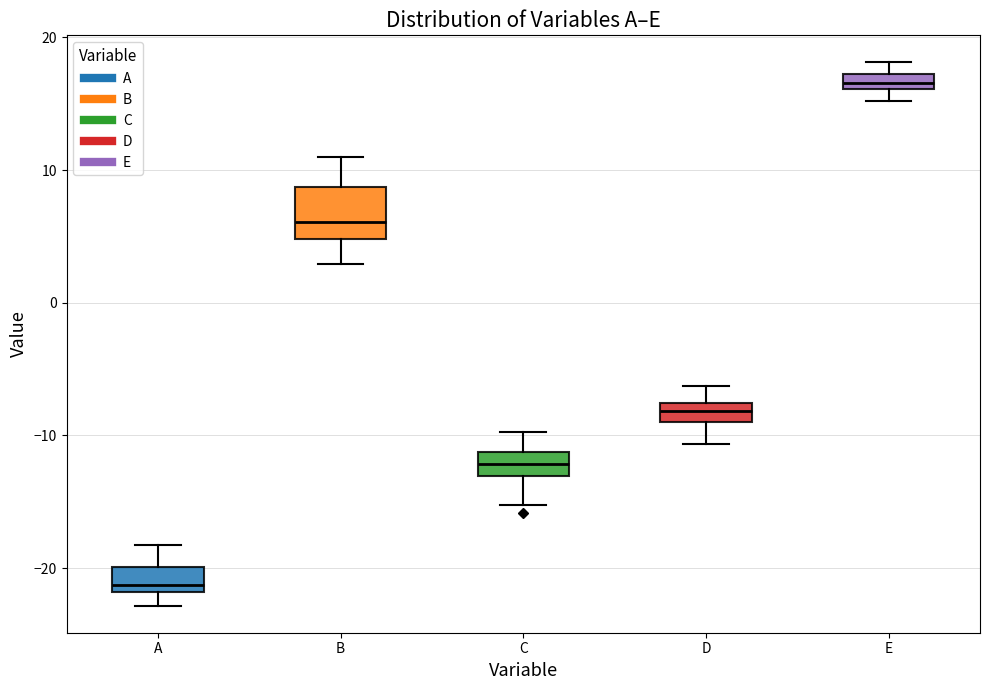

Which box's median line is the highest?

E